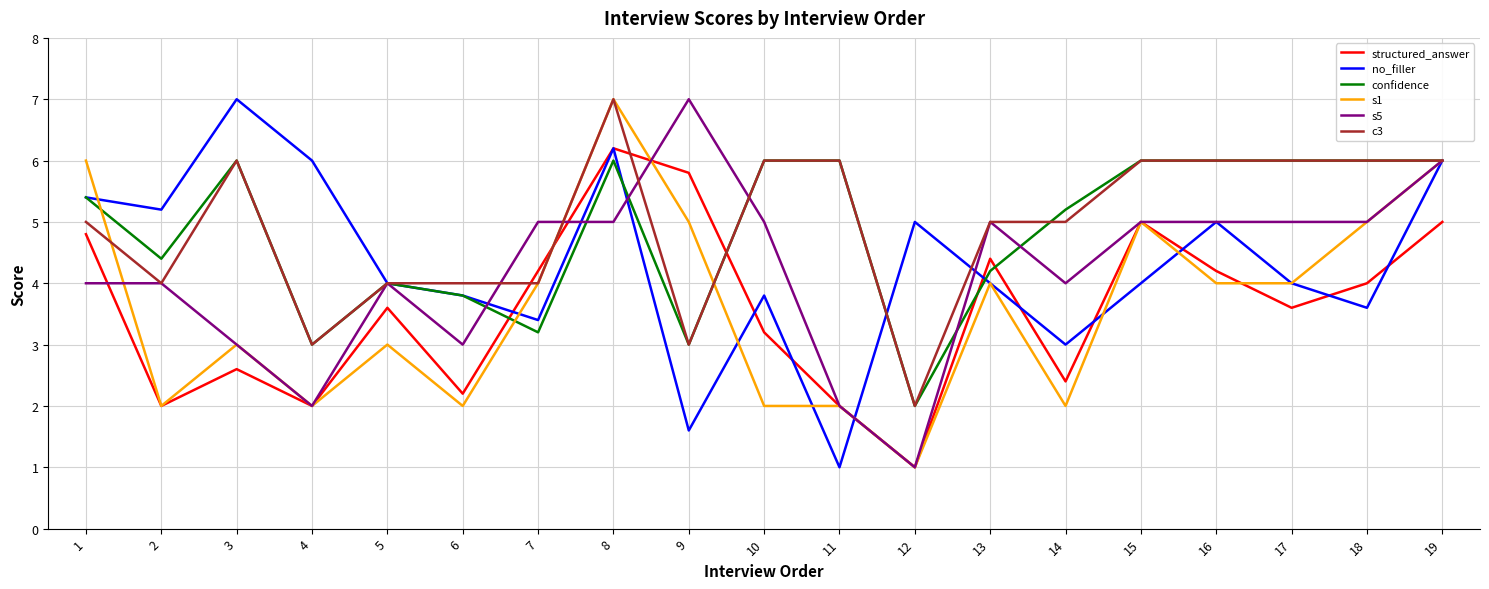

What is the sum of all no_filler values?

82.0